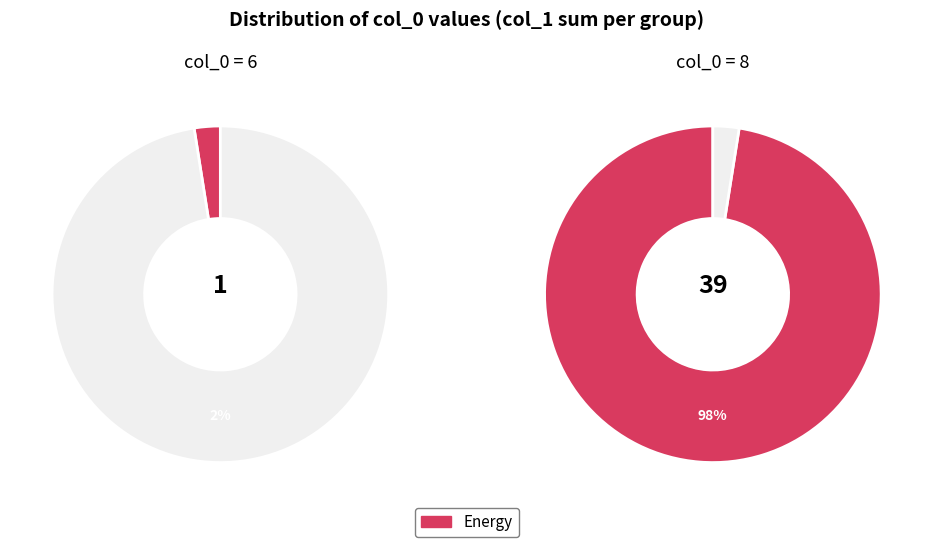

To the nearest percent, what is the average slice percentage?

50%